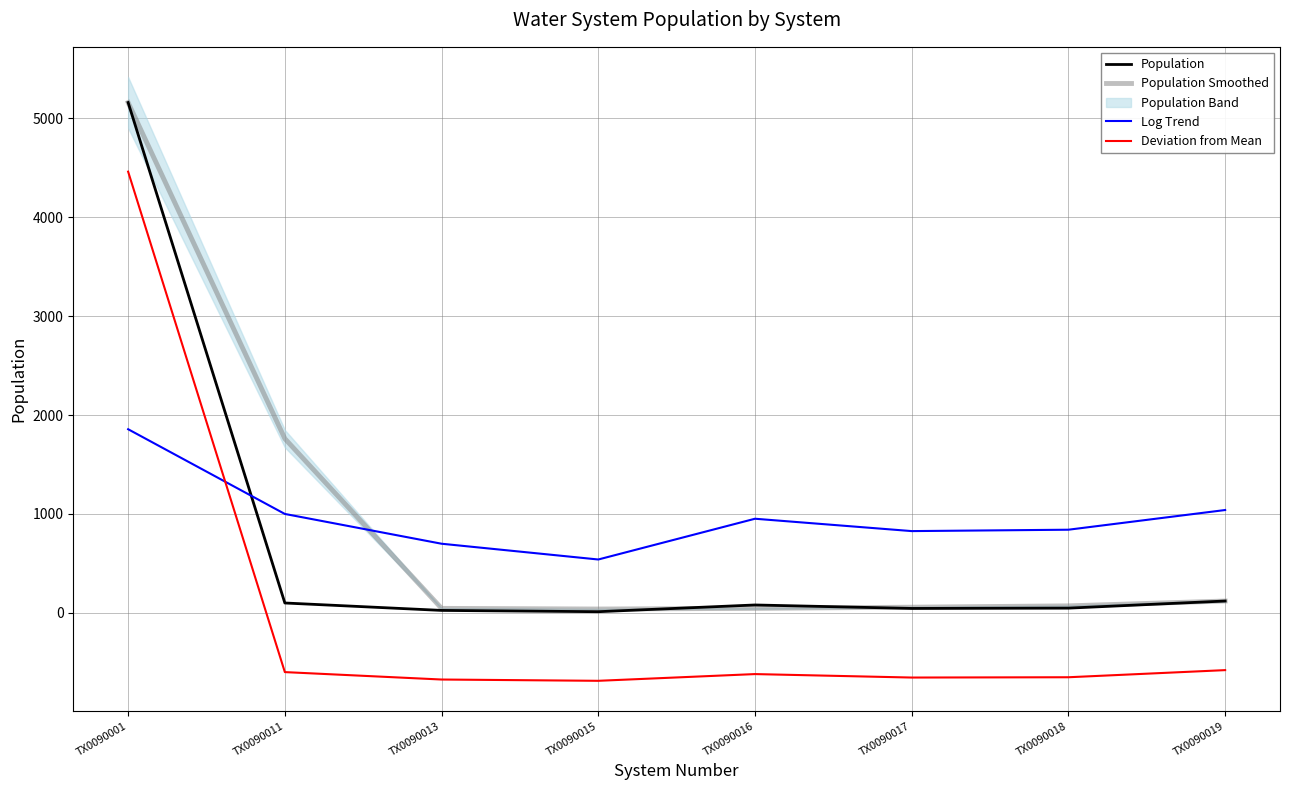

List the labels in order of Deviation from Mean value, smallest first.

TX0090015, TX0090013, TX0090017, TX0090018, TX0090016, TX0090011, TX0090019, TX0090001